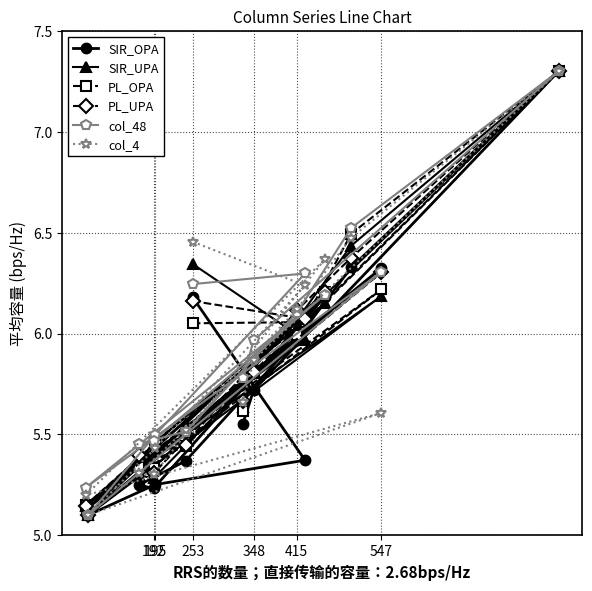

Does the chart have visible grid lines?

Yes